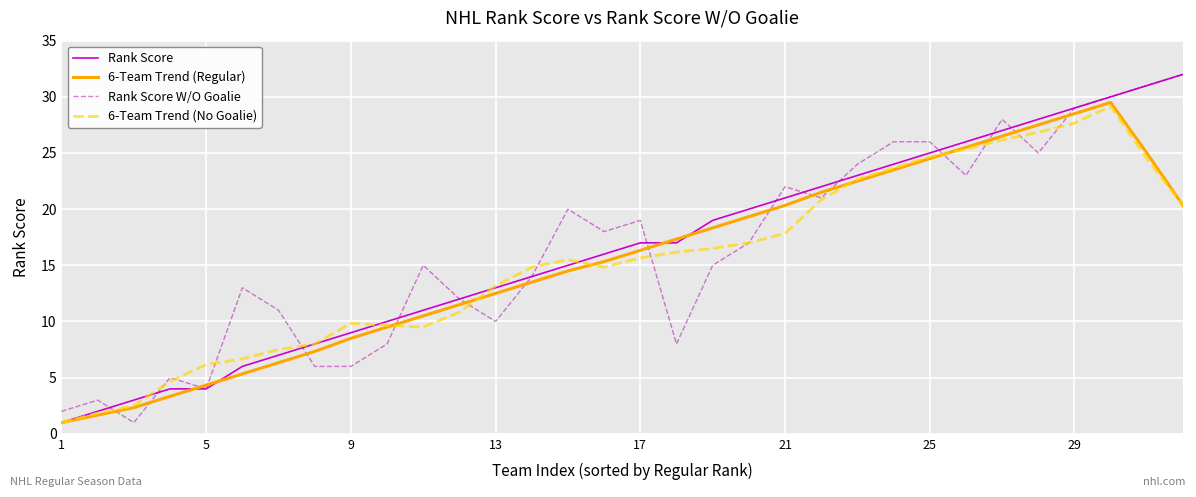

True or false: 6-Team Trend (Regular) and Rank Score W/O Goalie intersect in this chart.

True